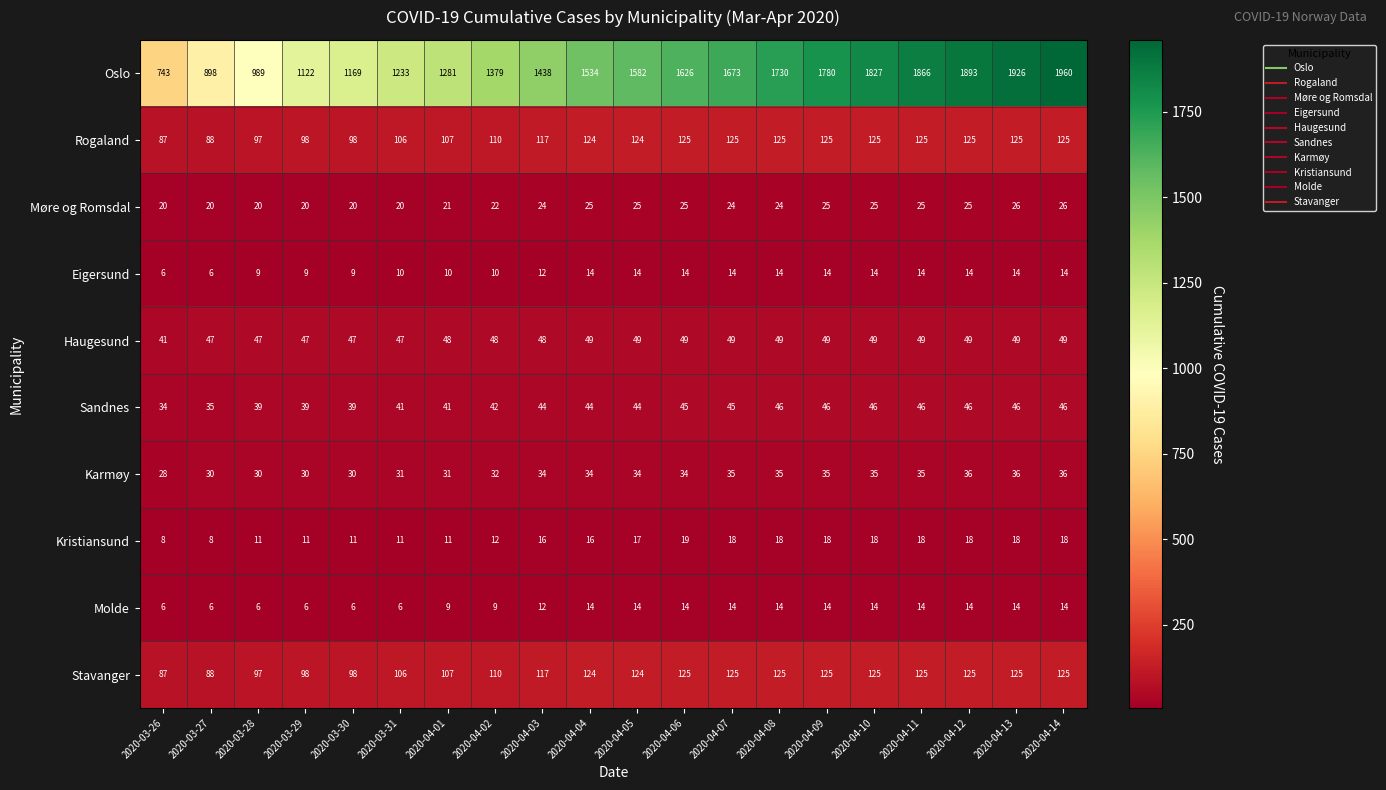

What value does the Kristiansund series have at 2020-04-12, to the nearest 5?

20